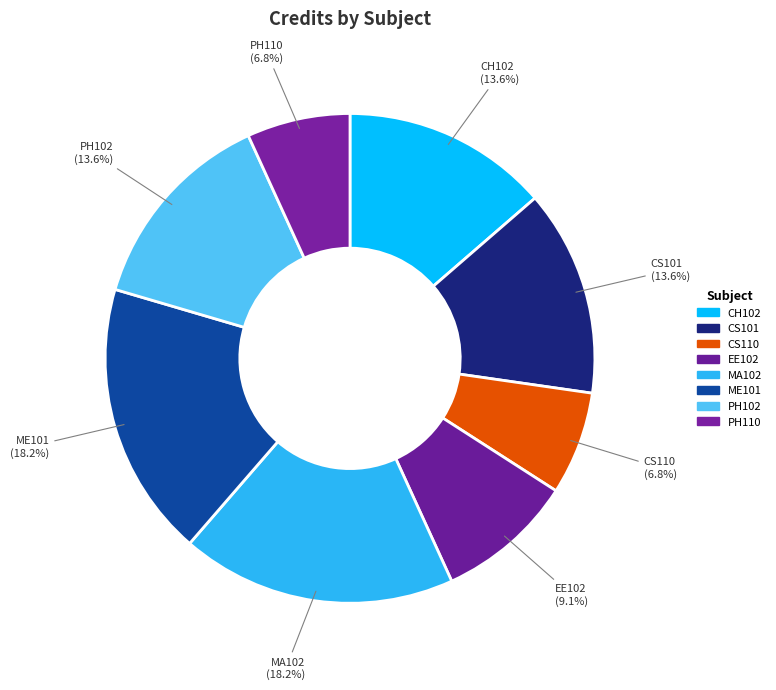

Is PH102 the majority of the pie?

No